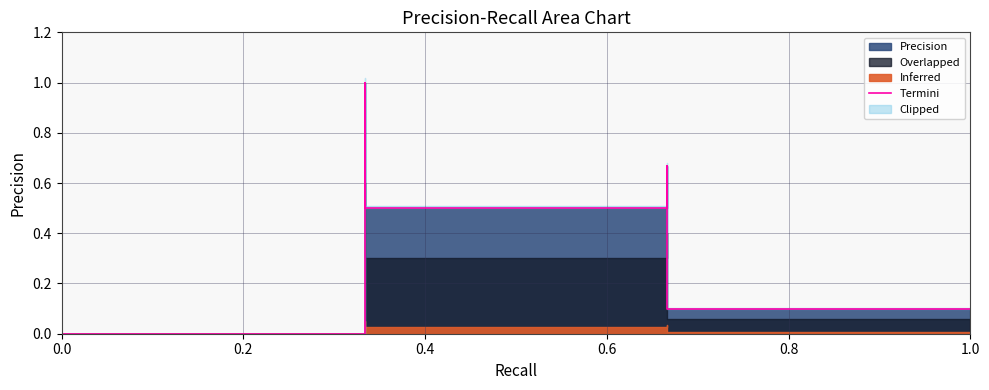

True or false: there are more than 1 points higher than both neighbors.

True